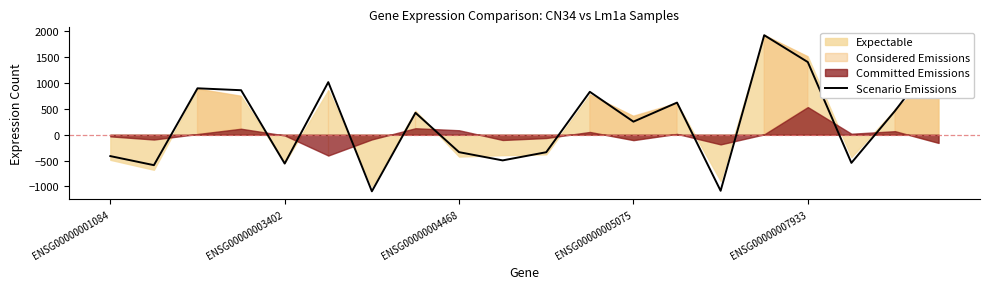

What is the lowest value of the Scenario Emissions series?

-1093.0